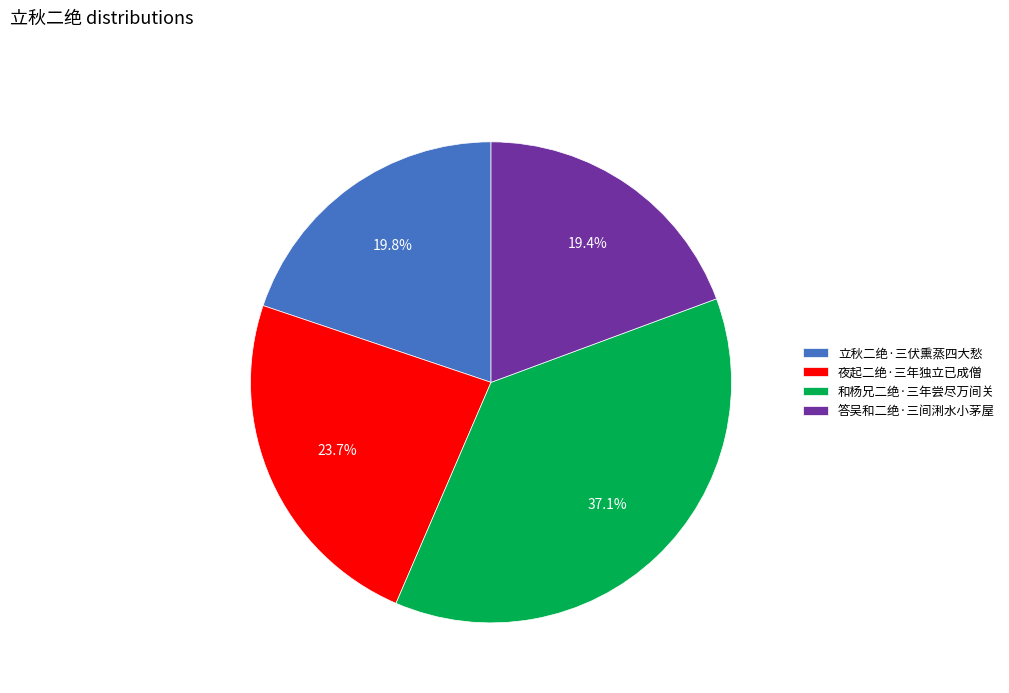

To the nearest percent, what is the difference between the 立秋二绝·三伏熏蒸四大愁 and 和杨兄二绝·三年尝尽万间关 slice percentages?

17%